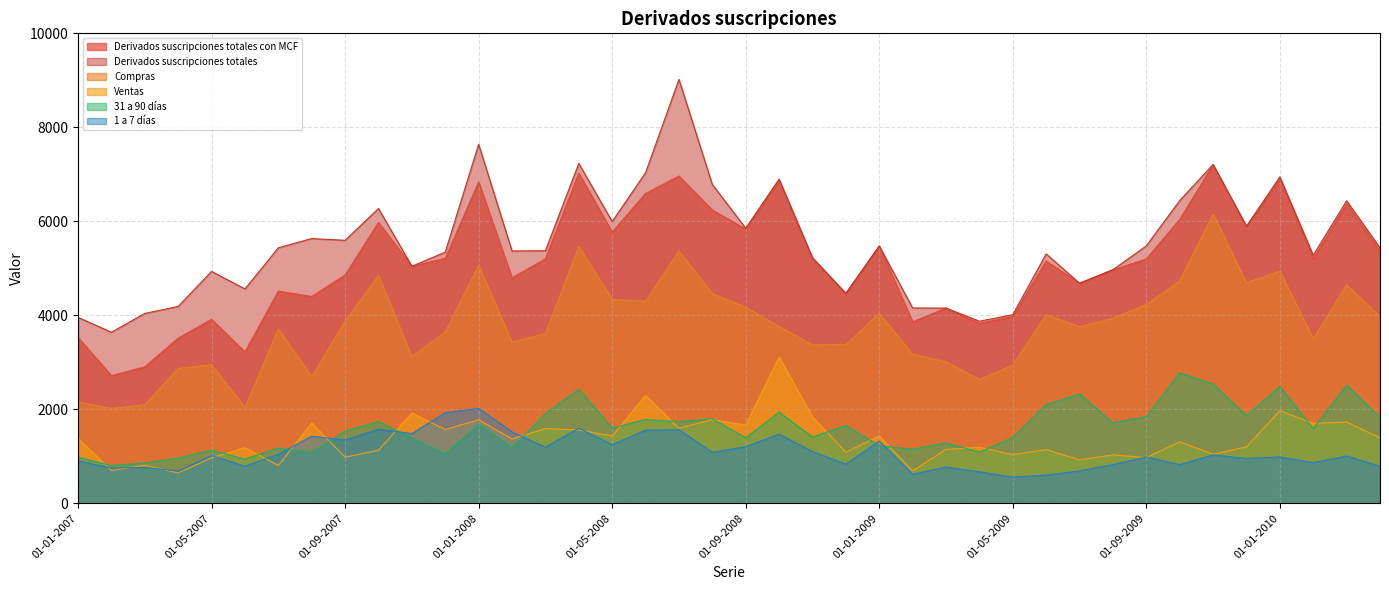

Is the value of Derivados suscripciones totales con MCF at 01-08-2007 greater than the value of Ventas at 01-01-2008?

Yes